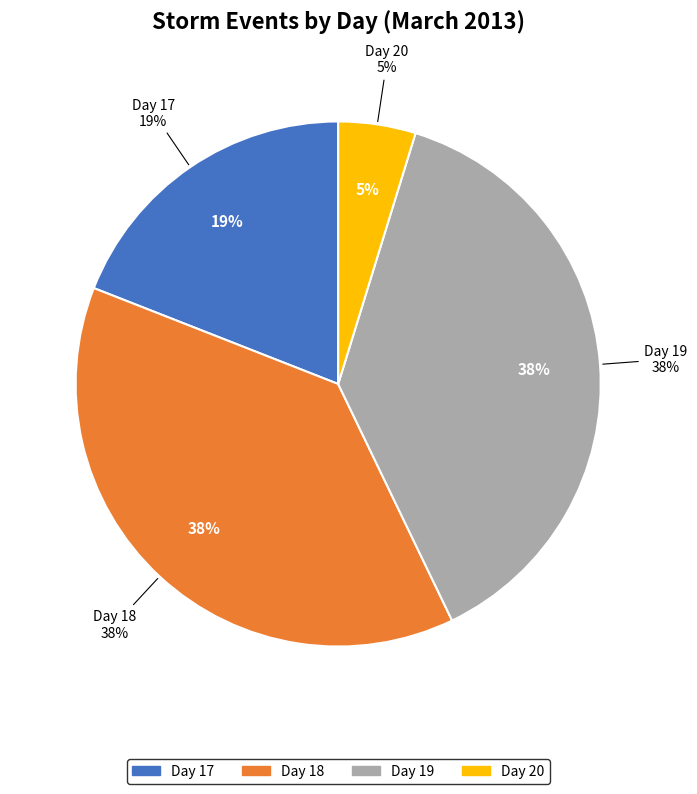

How many slices are in this pie chart?

4